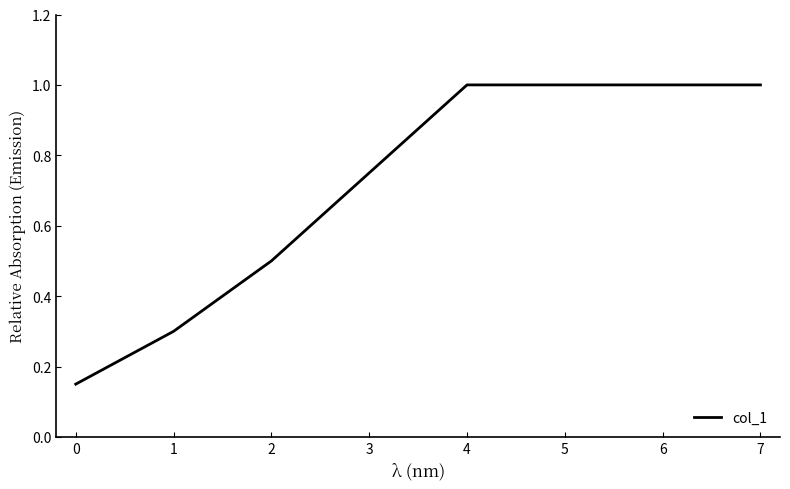

The chart shows a value of 0.3 at 5. True or false?

False